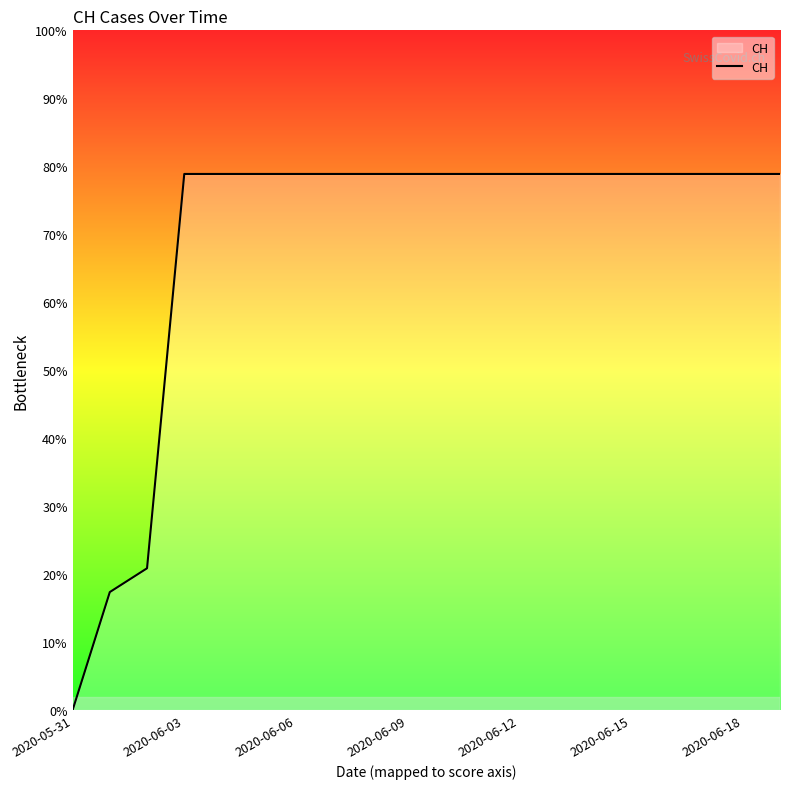

Does the chart display data point markers on the line(s)?

No